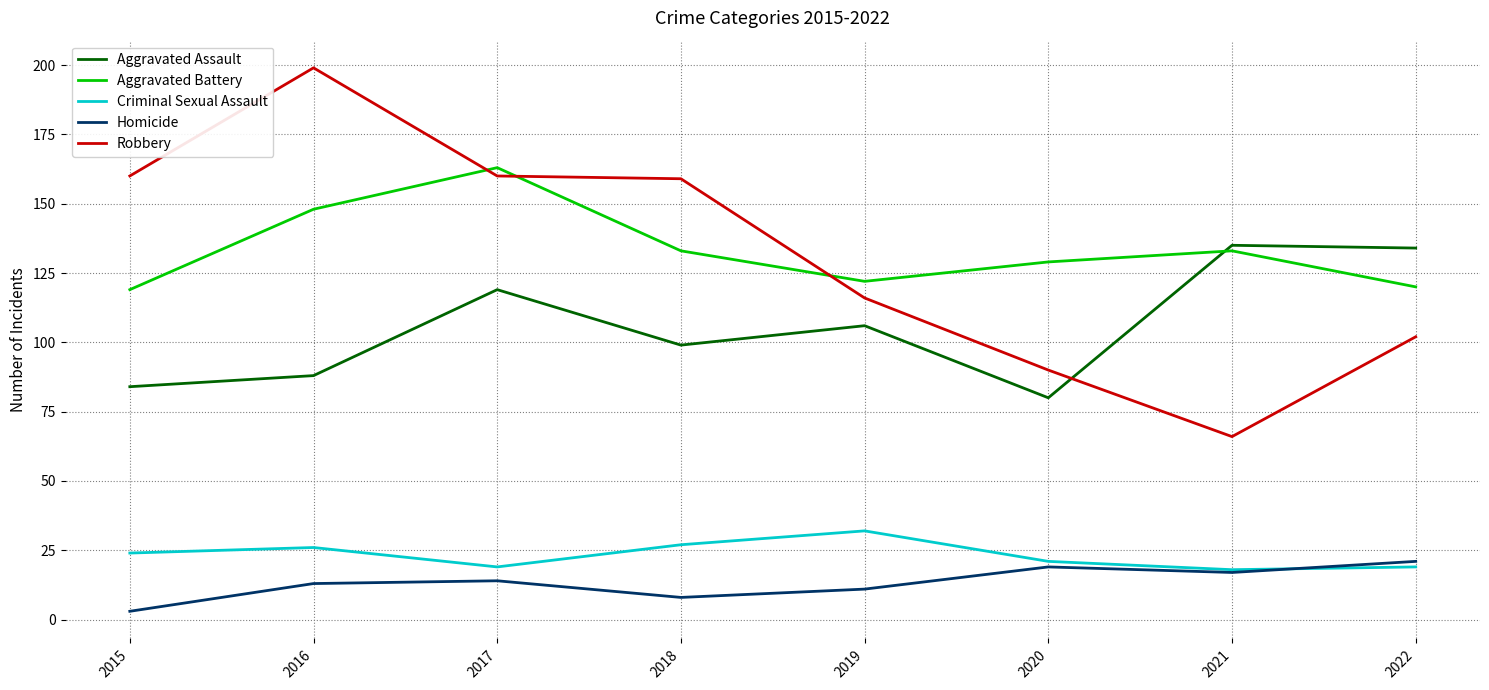

Is it true that Robbery equals 160 at 2015?

True